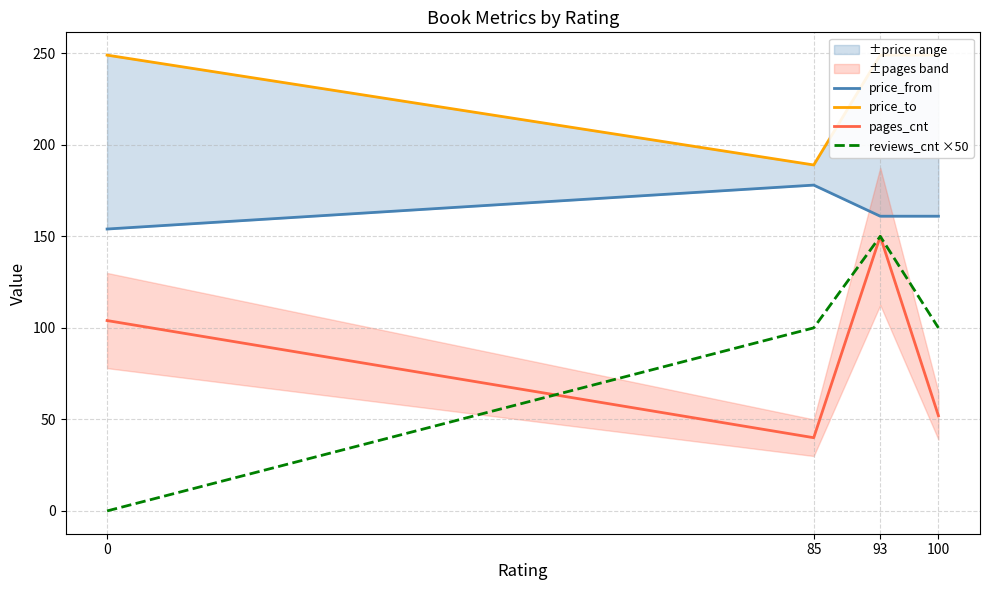

At how many categories does at least one series exceed 194?

3